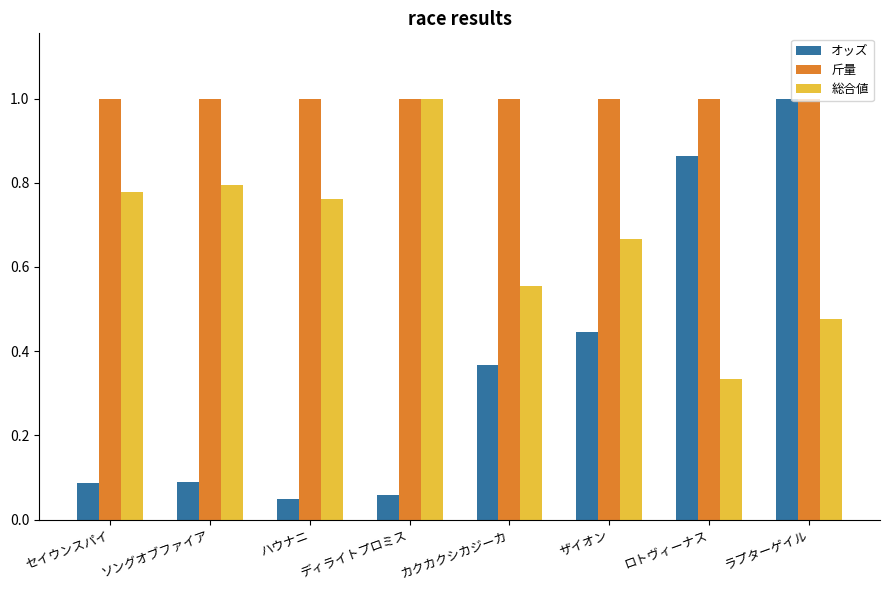

Rank the series by their average value, from highest to lowest.

斤量, 総合値, オッズ